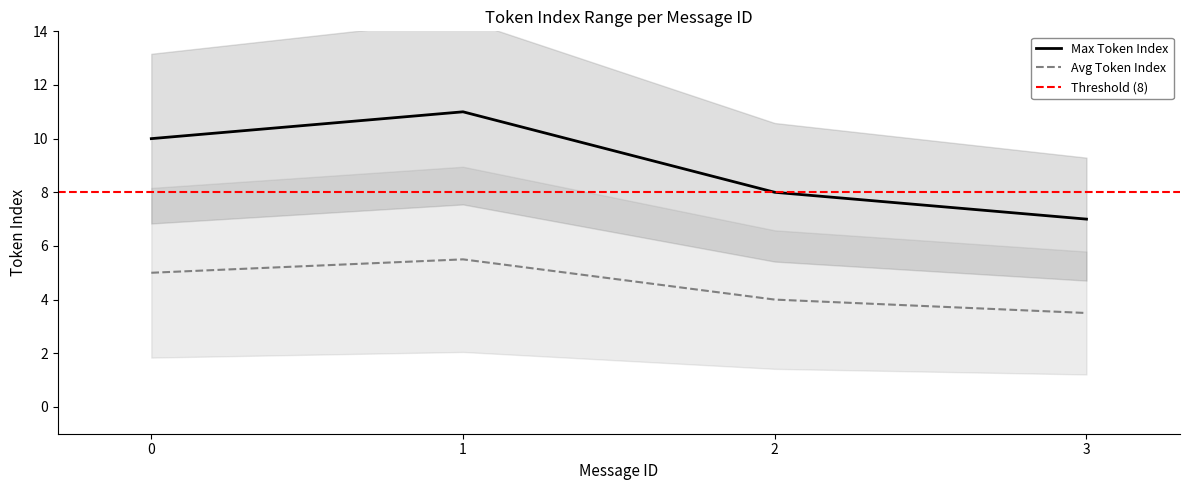

Which series has the widest spread of values?

Max Token Index